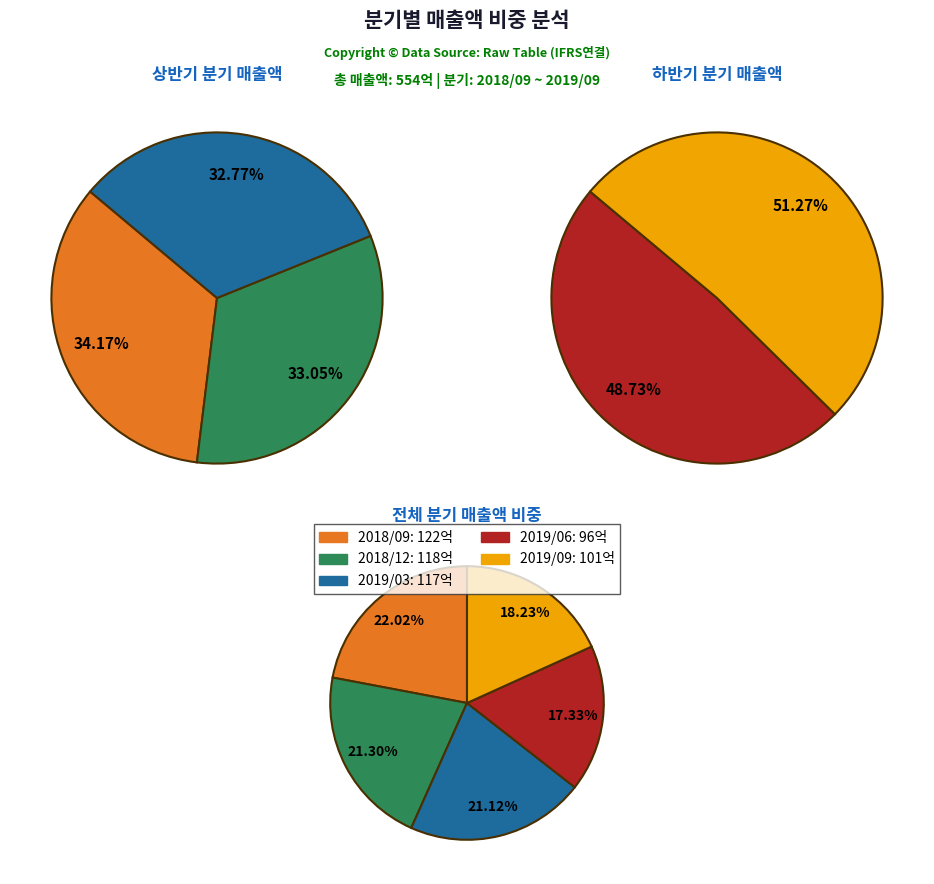

To the nearest percent, what percentage of the pie is 2018/09?

22%